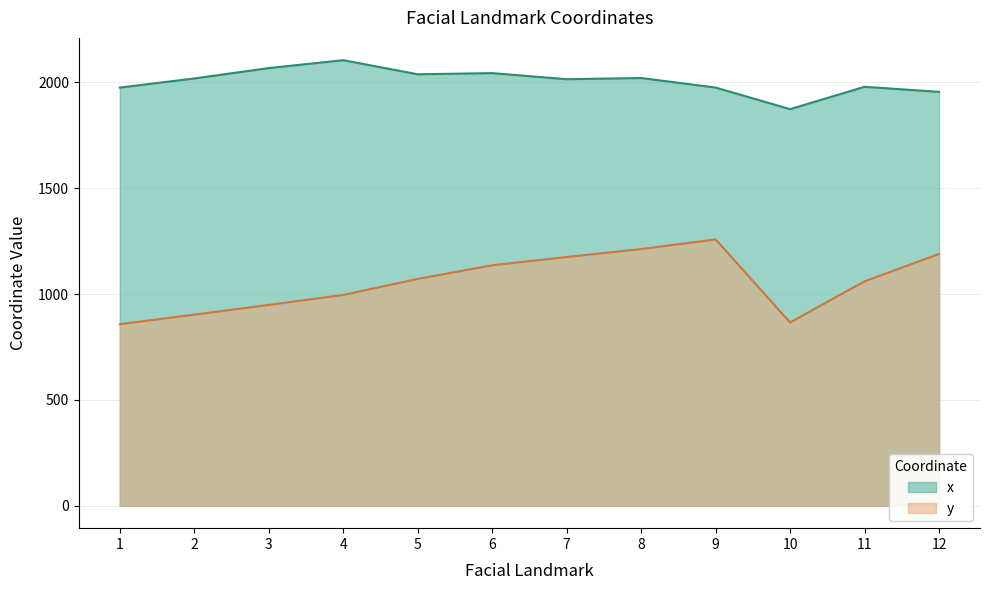

What is the lowest value of the x series?

1873.3